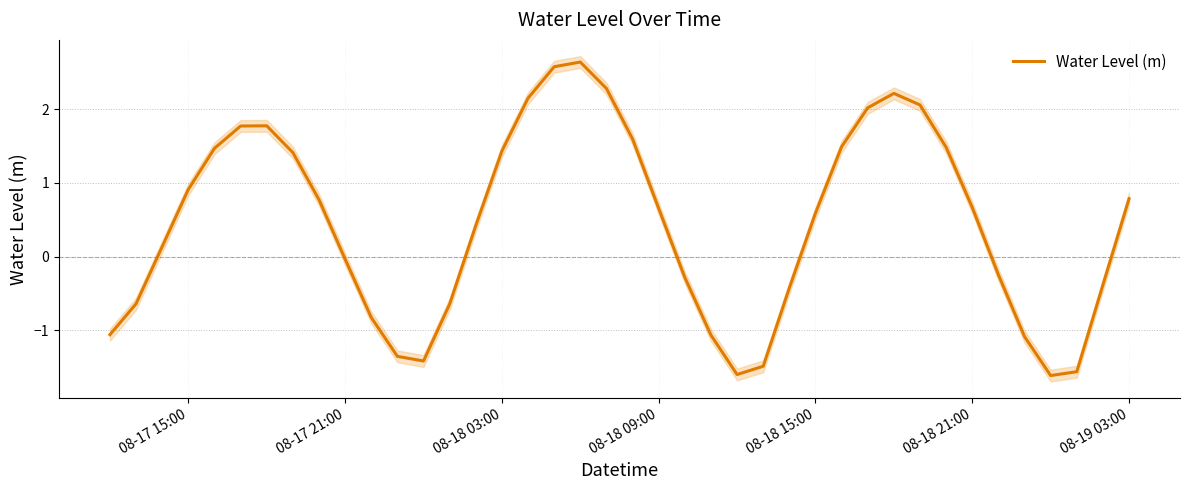

What is the minimum value for Water Level (m)?

-1.6